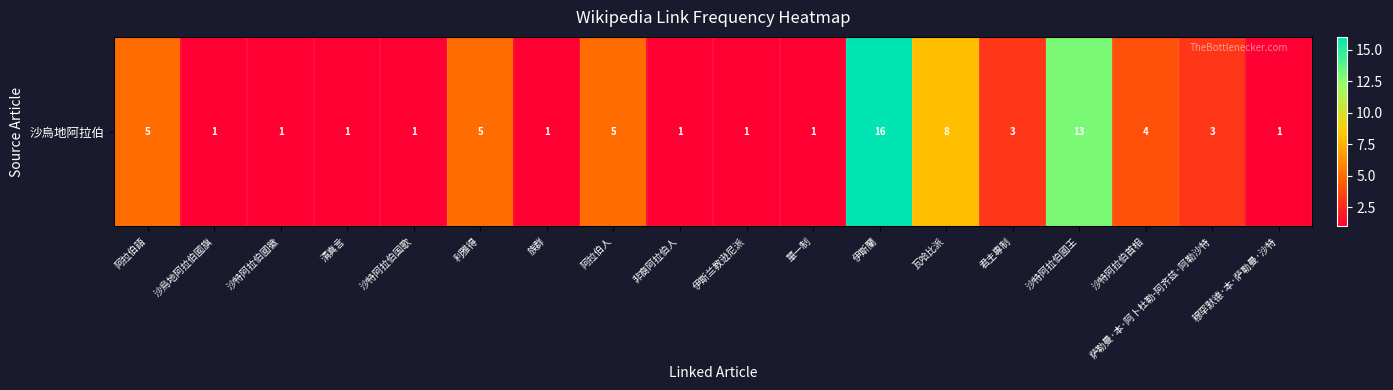

What is the difference between the second highest and minimum values?

12